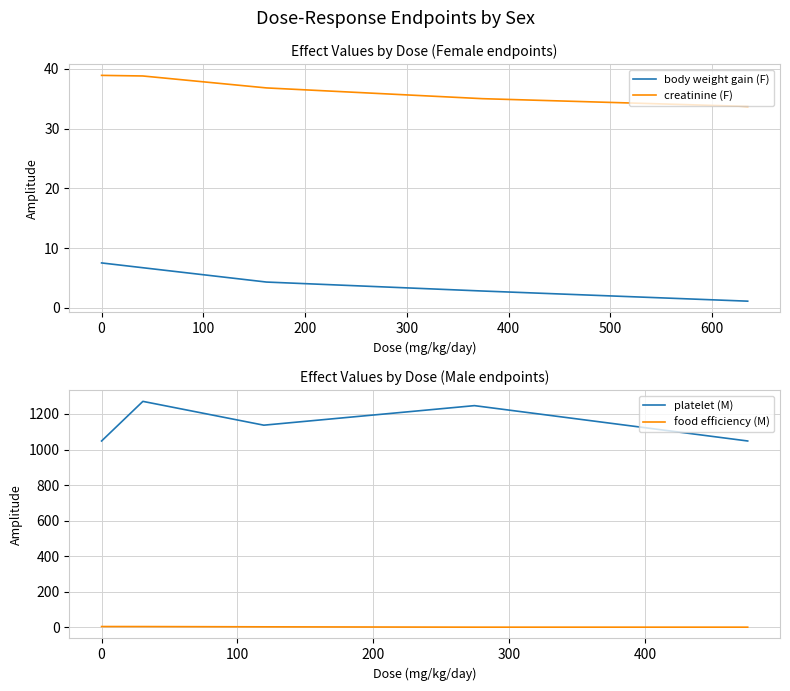

Between 100 and 300, which series saw the biggest shift?

platelet (M)